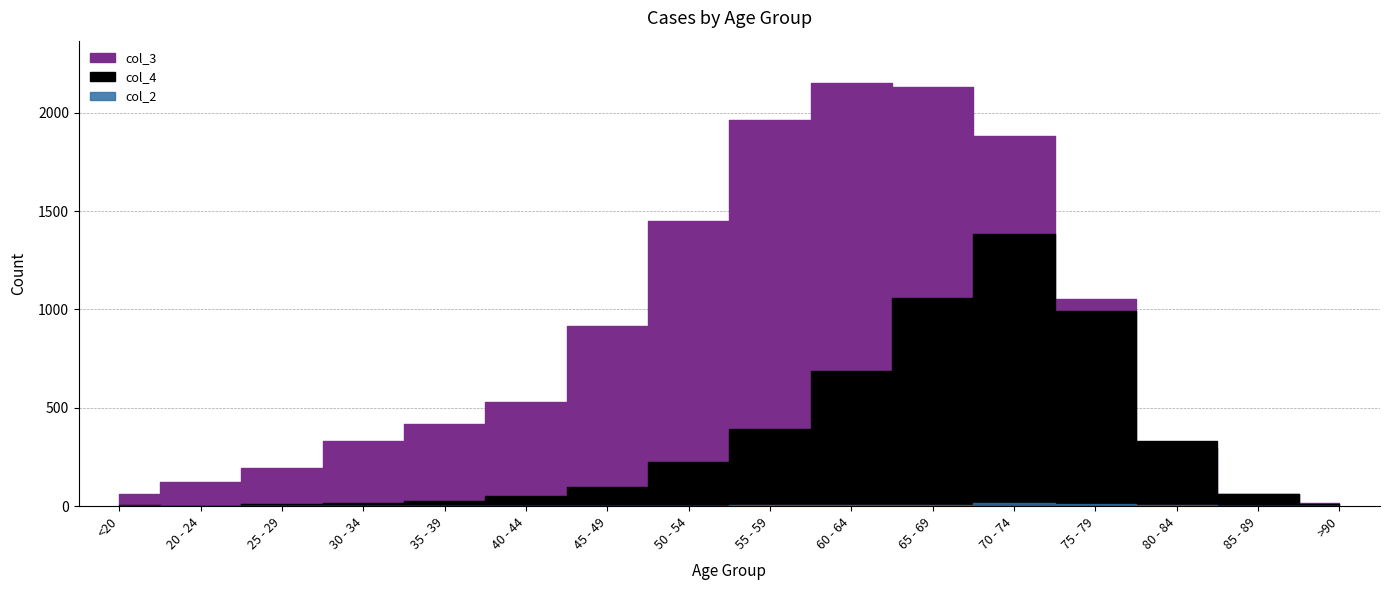

How many distinct data groups are displayed?

3